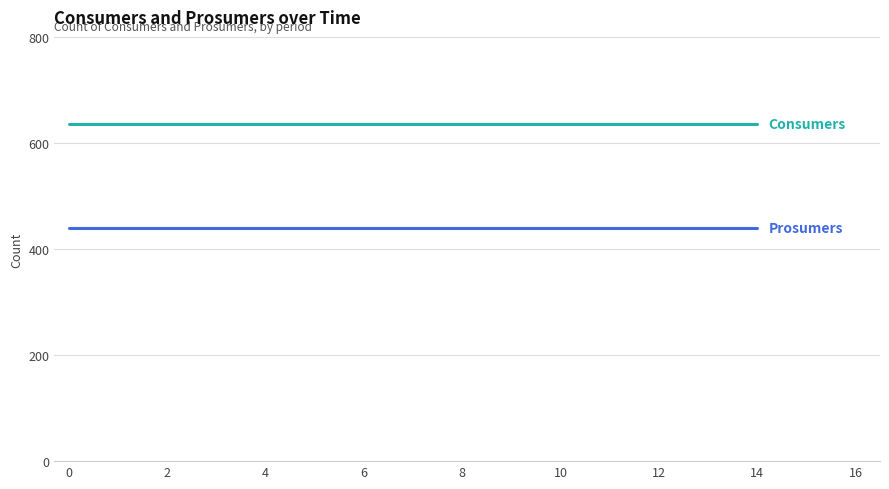

What is the minimum value shown in the chart?

440